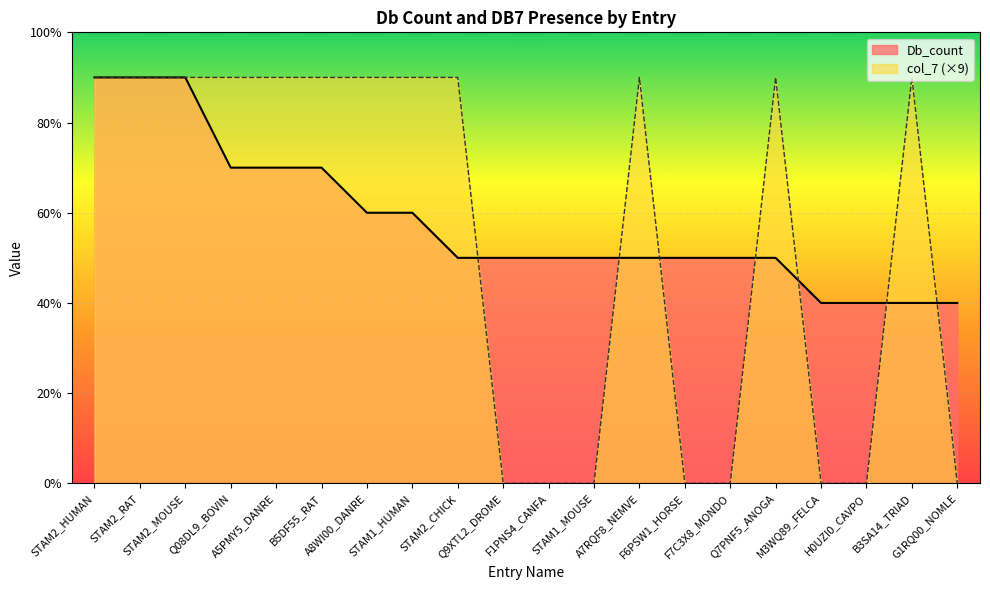

How many times do col_7 and Db_count cross each other?

7